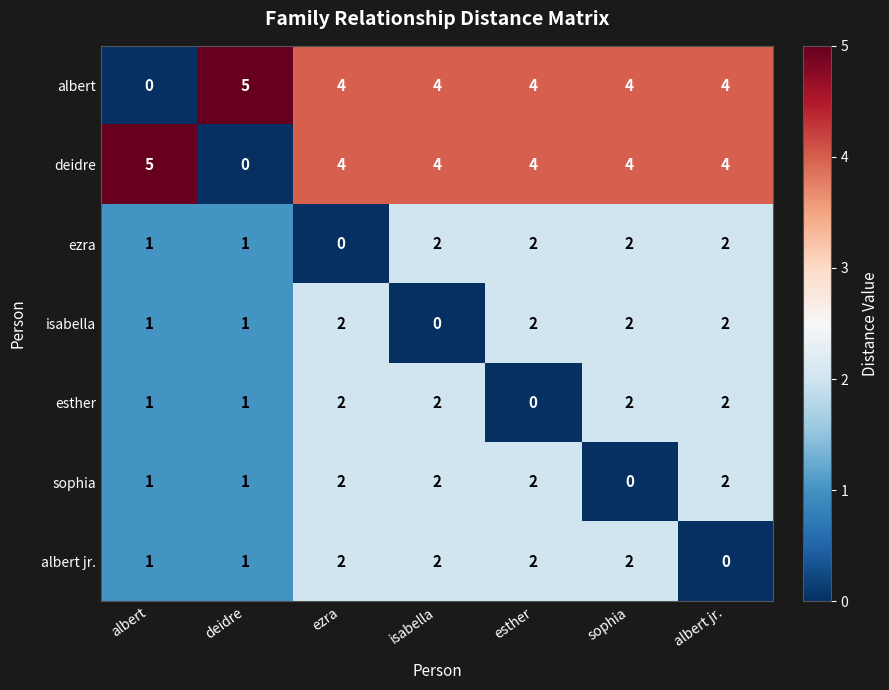

At which label does albert jr. reach its minimum?

albert jr.